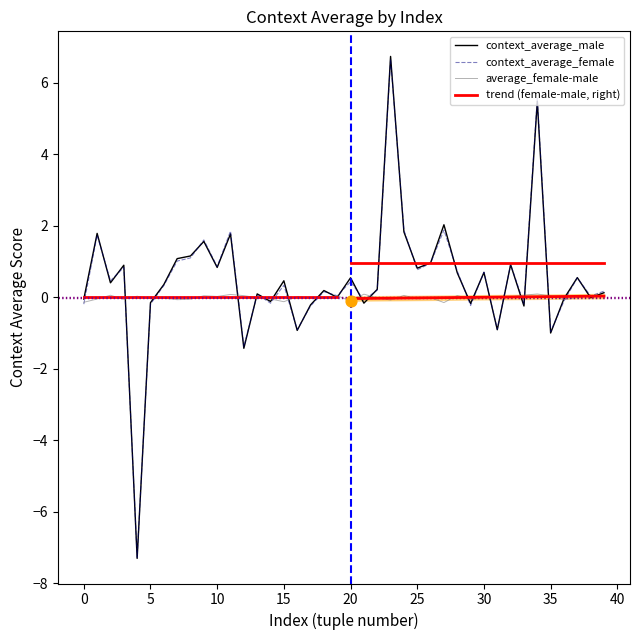

Which series has the largest Y range (max minus min)?

context_average_male